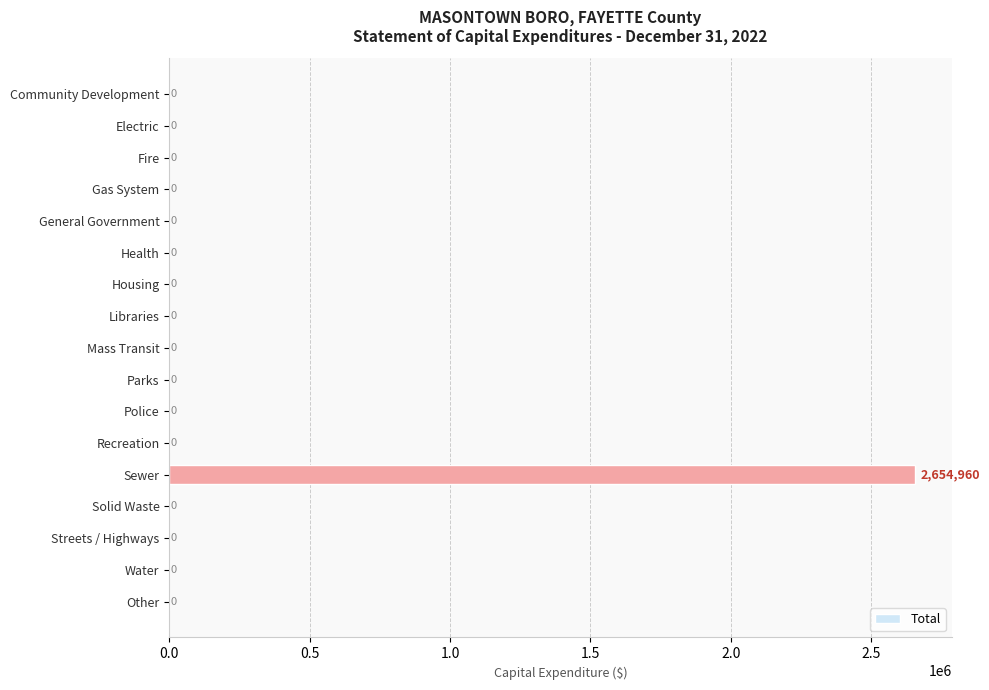

The value at Mass Transit is 0. True or false?

True